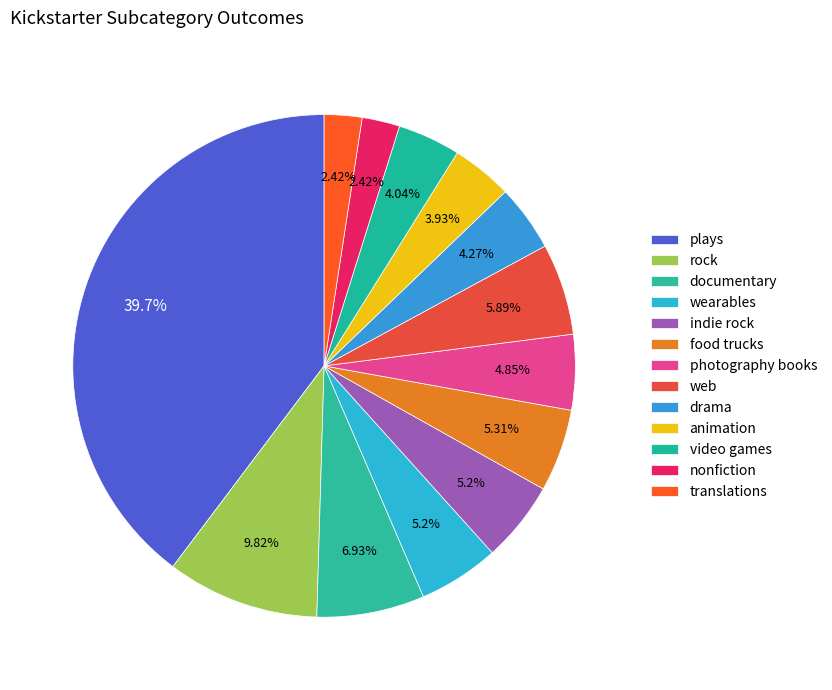

To the nearest percent, what is the average slice percentage?

8%